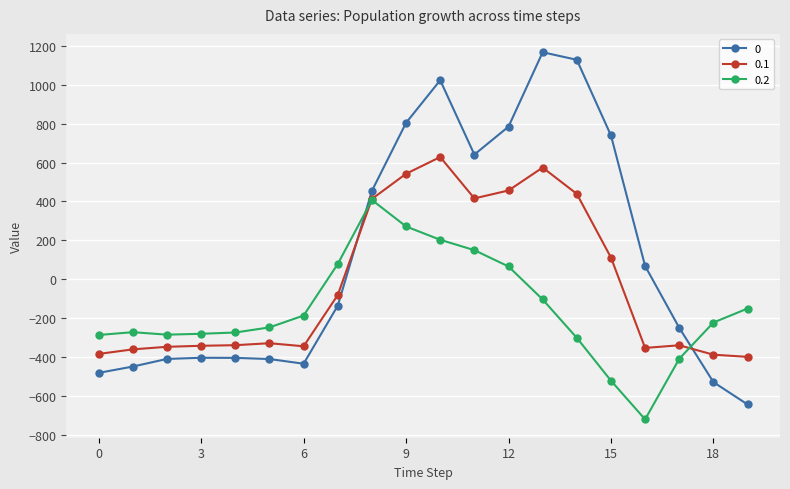

True or false: 0.1 has more than 1 interior local peaks.

True